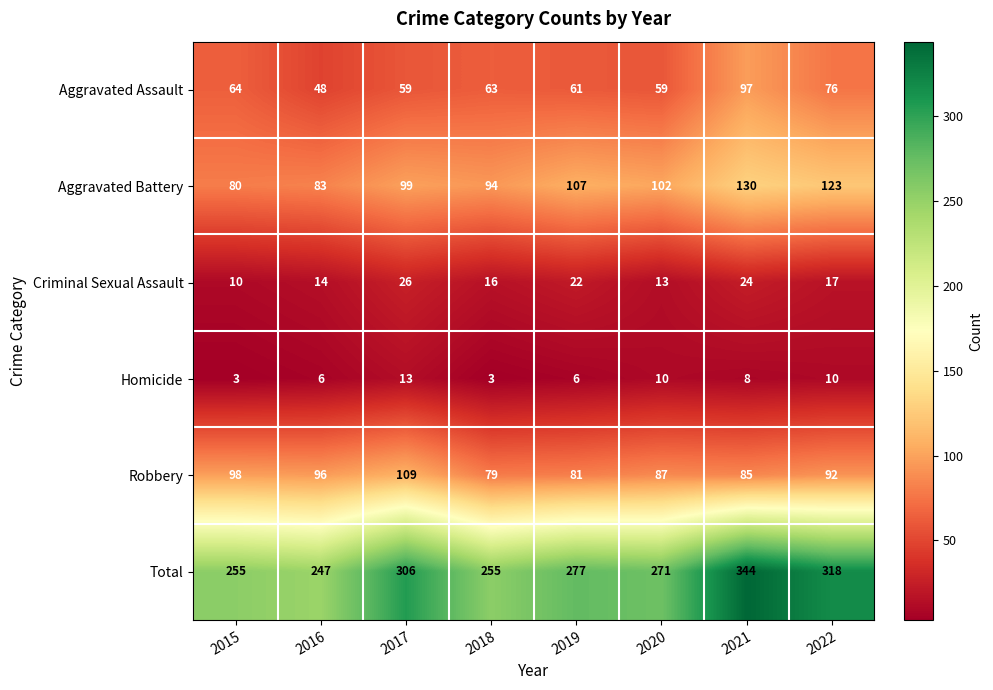

How many series are shown in this chart?

6